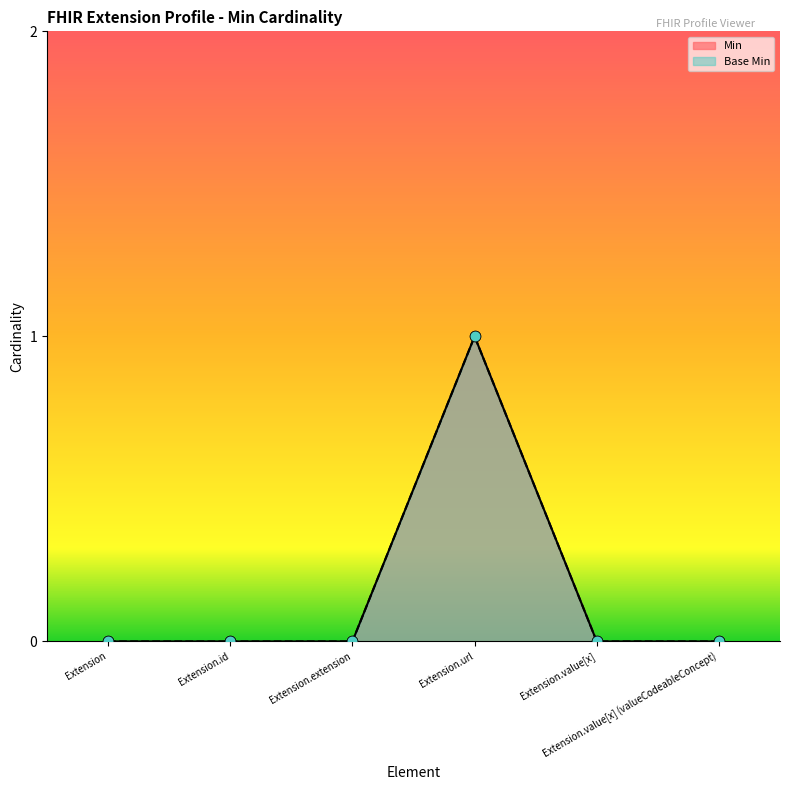

Which series contains the lowest Y value?

Min